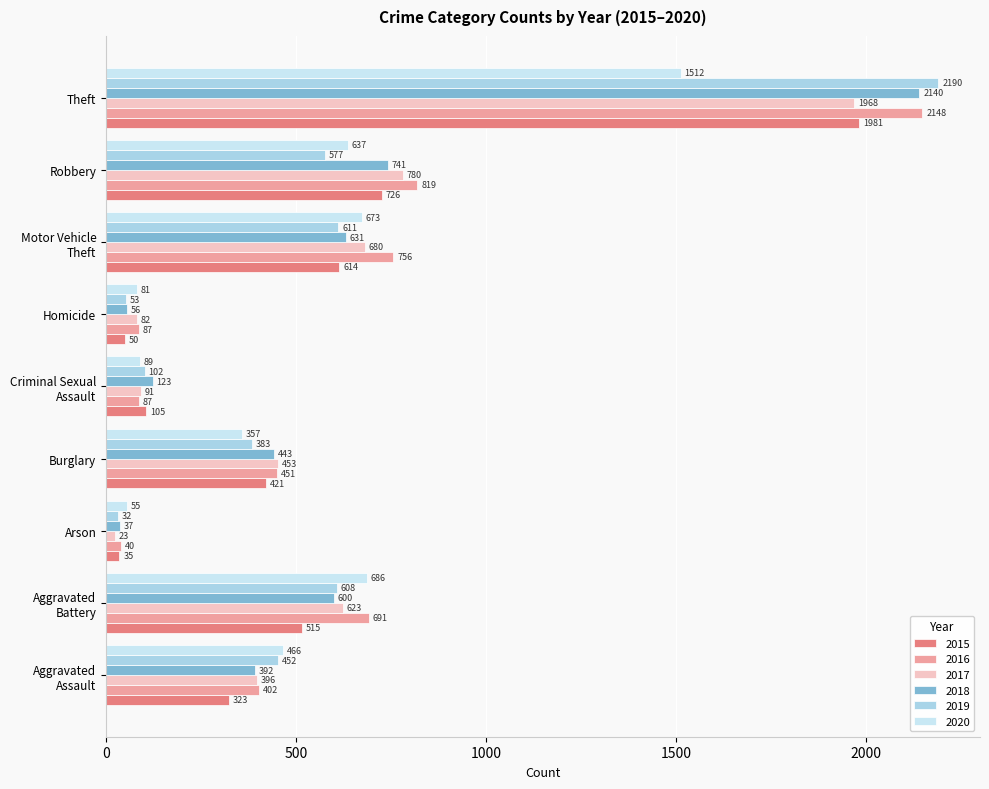

How many distinct data groups are displayed?

6